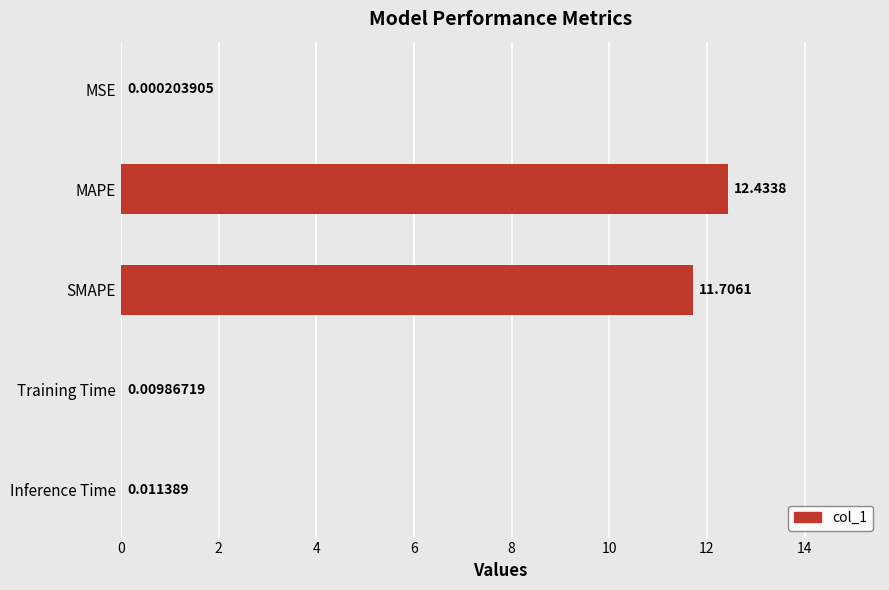

Which has a higher value, SMAPE or Inference Time?

SMAPE